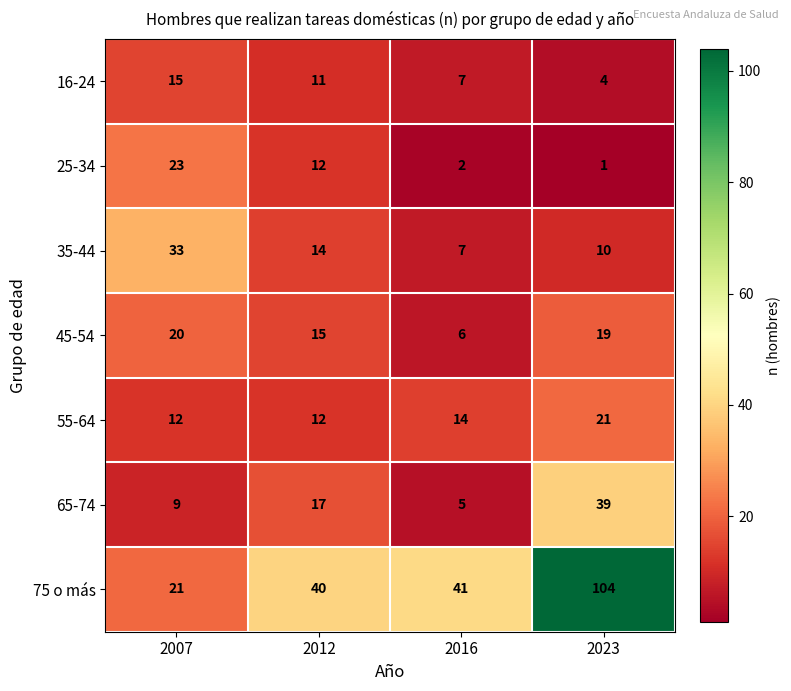

Which series changed the most between 2012 and 2016?

65-74